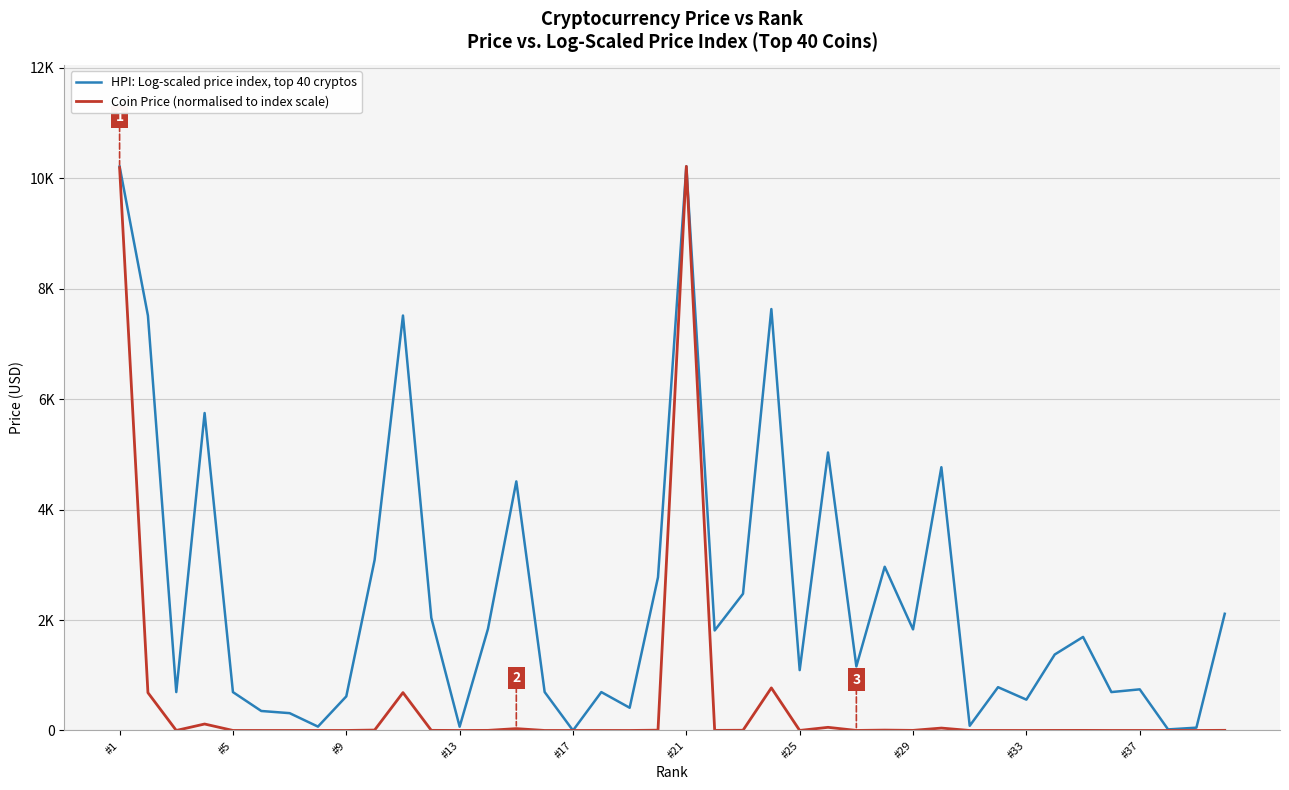

Reading left to right, what are all the values shown in this chart?

HPI: Log-scaled price index, top 40 cryptos: 10209.9	7509.5	695.1	5747.0	694.6	352.9	313.7	69.8	617.5	3088.3	7511.9	2039.9	68.4	1840.2	4509.0	696.1	0.0	695.1	411.2	2773.2	10212.2	1810.6	2474.9	7629.0	1092.6	5032.4	1160.0	2963.7	1829.9	4765.9	84.7	783.9	558.3	1375.2	1693.6	695.1	744.8	19.4	51.0	2112.6
Coin Price (normalised to index scale): 10188.8	684.1	0.4	117.1	0.4	0.2	0.1	0.0	0.3	7.9	685.7	2.5	0.0	2.0	33.7	0.4	0.0	0.4	0.2	5.6	10212.2	1.9	4.1	770.9	0.7	57.1	0.8	6.9	2.0	43.7	0.0	0.4	0.3	1.1	1.7	0.4	0.4	0.0	0.0	2.7